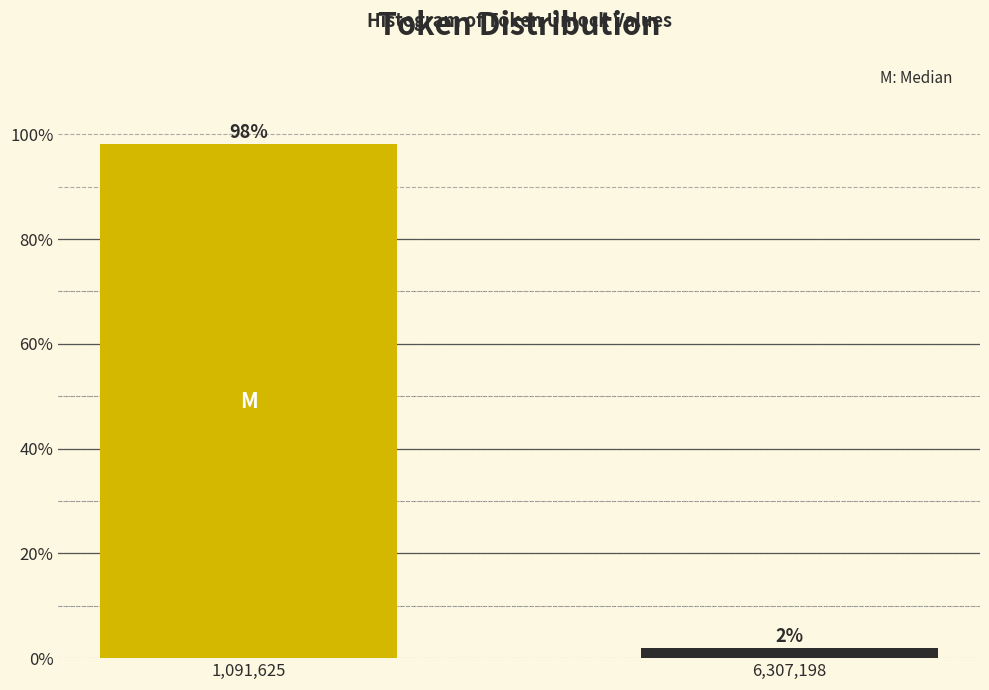

List the labels in order of value, largest first.

1,091,625, 6,307,198